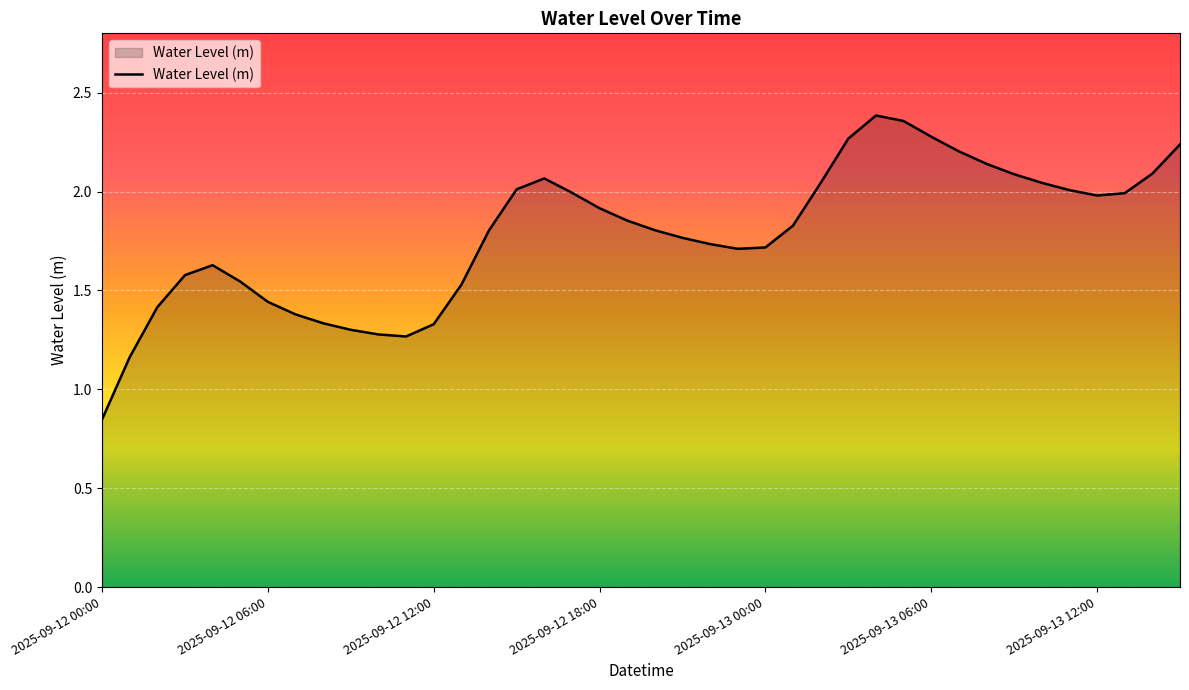

Which label corresponds to the smallest value in the chart?

2025-09-12 00:00